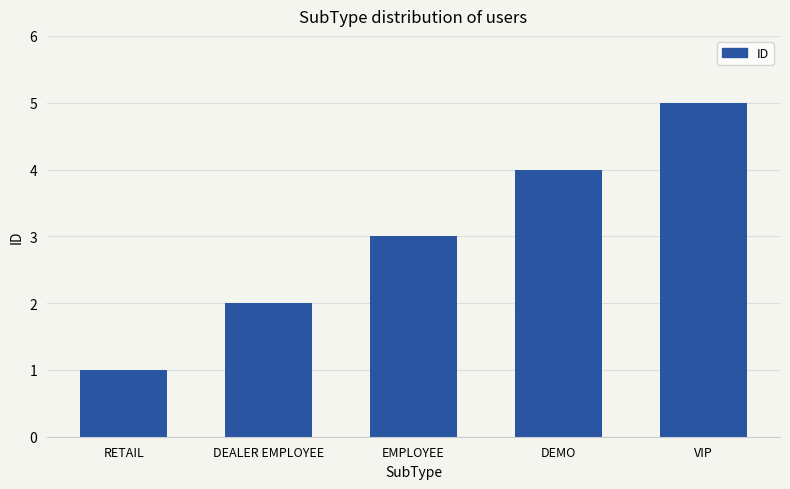

List the labels in order of value, largest first.

VIP, DEMO, EMPLOYEE, DEALER EMPLOYEE, RETAIL